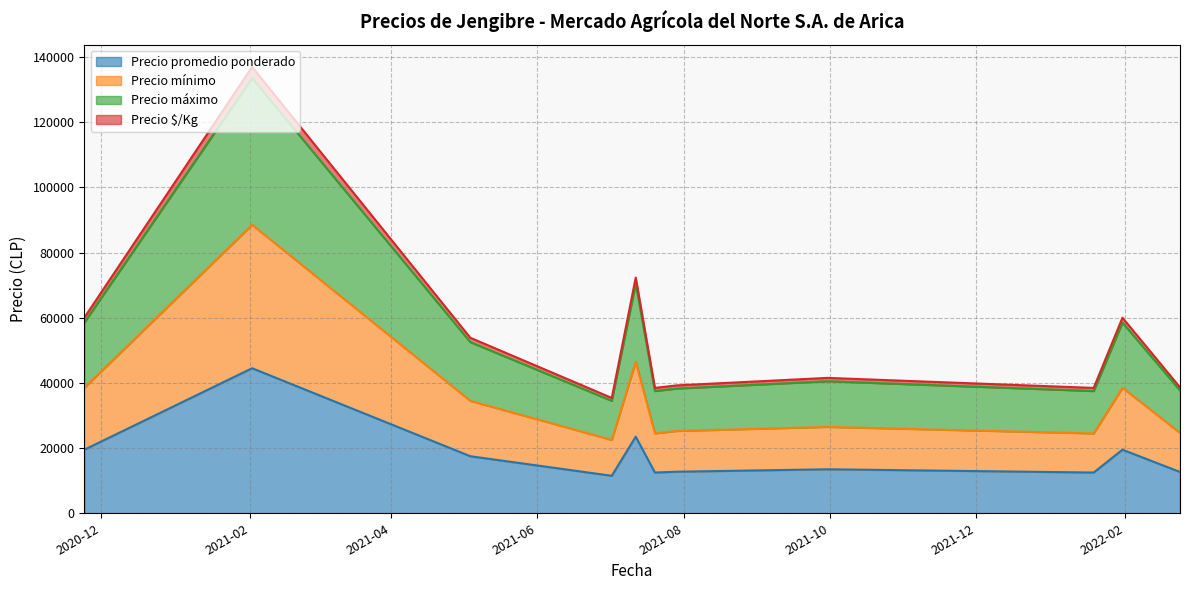

What is the spread (max minus min) of values at 2021-02-02?

92423